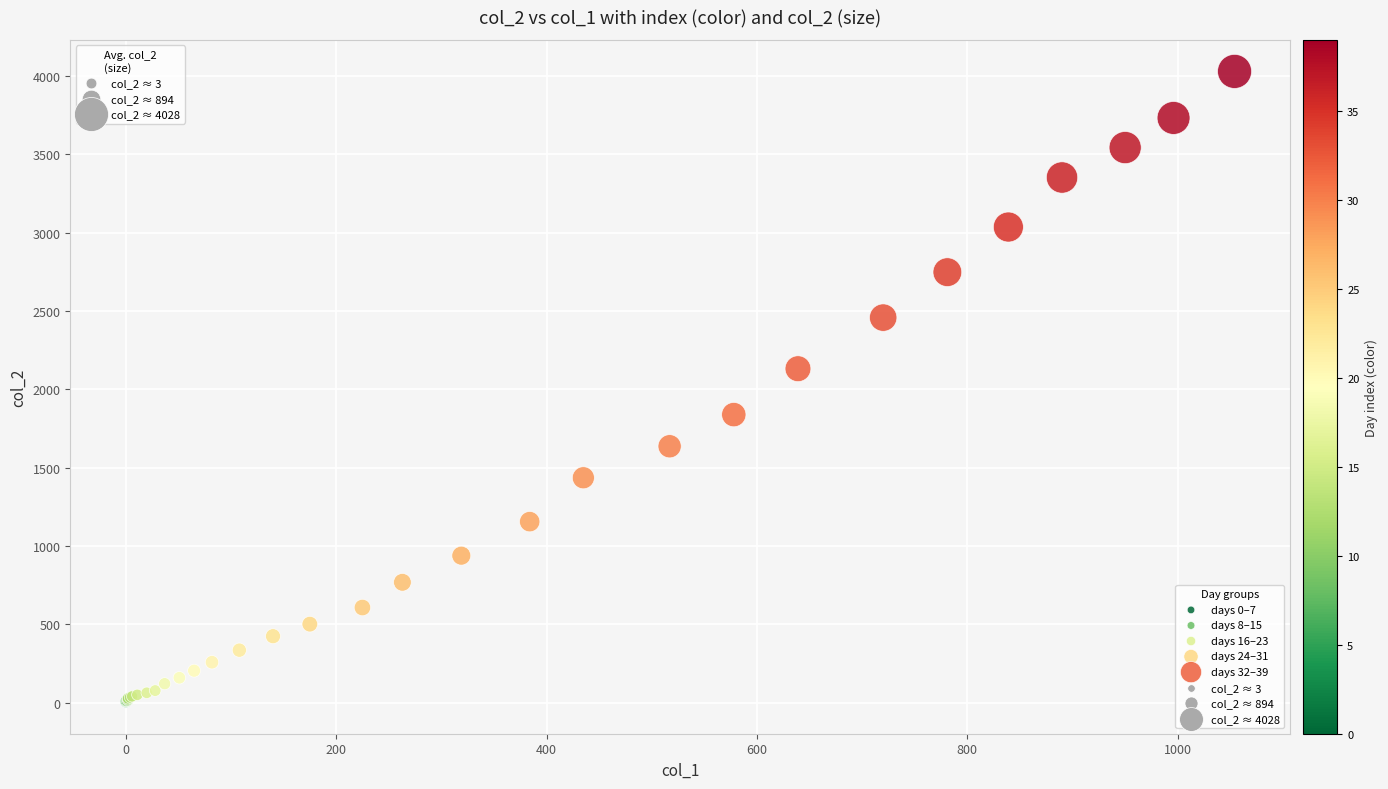

Which series has the widest spread of Y values?

days 32–39